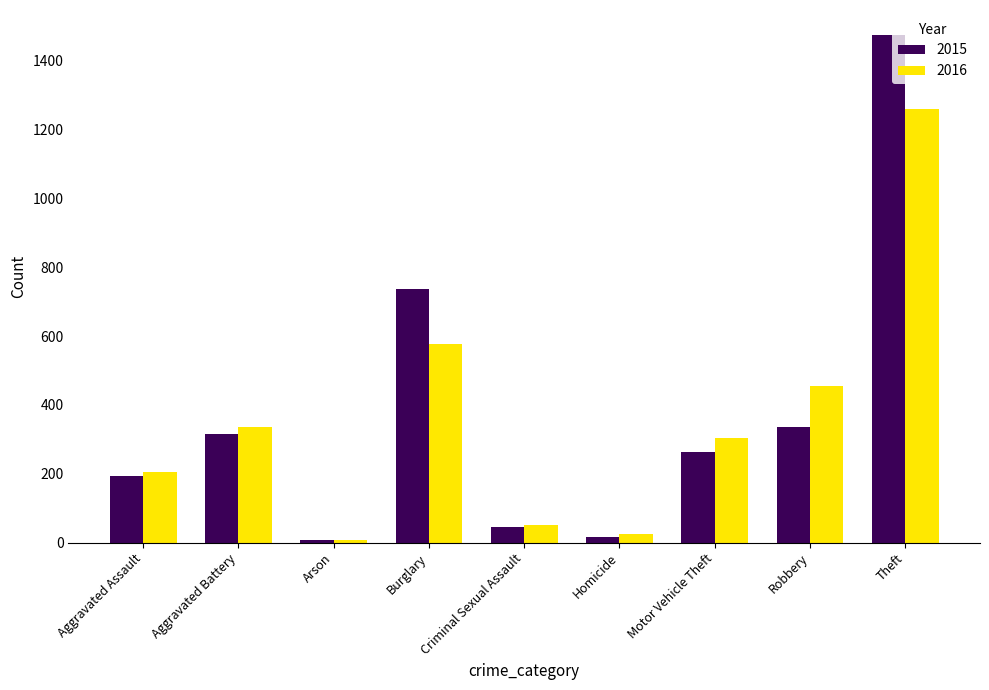

Between Arson and Criminal Sexual Assault, which series saw the biggest shift?

2016